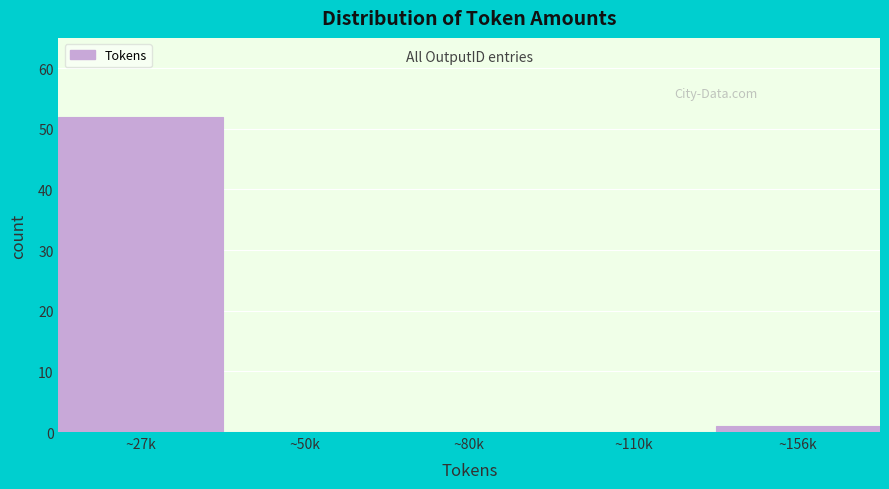

Reading left to right, what are all the values shown in this chart?

~27k=52	~50k=0	~80k=0	~110k=0	~156k=1